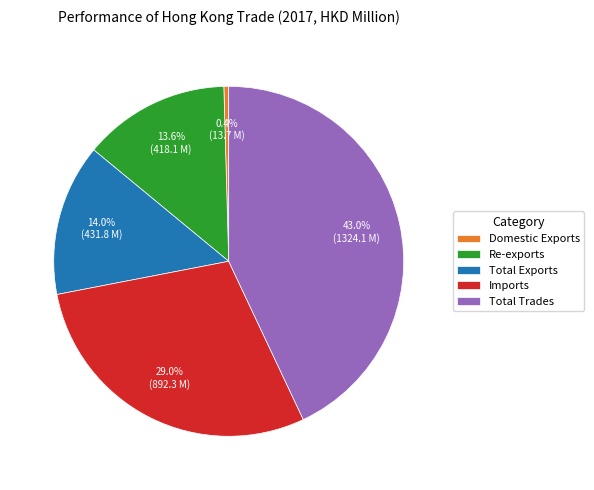

Count the number of slices in the pie.

5